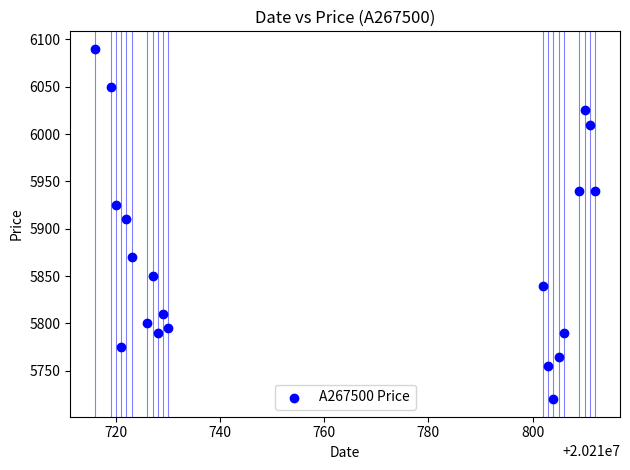

What is the range of Y values (max minus min)?

370